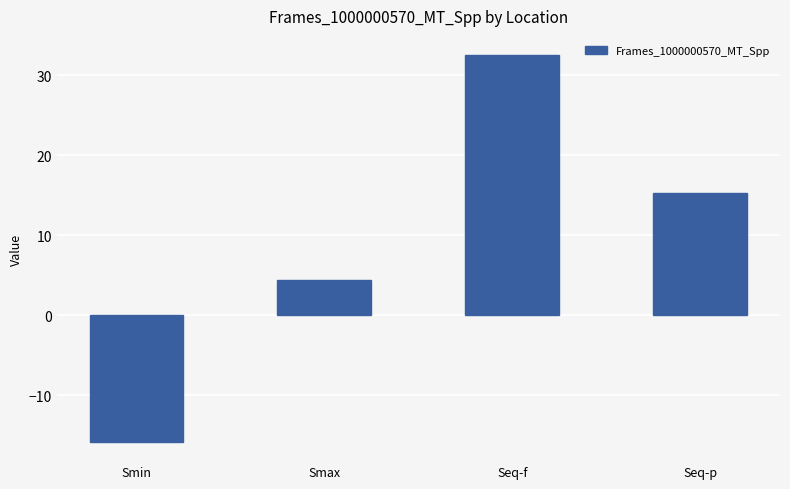

Reading left to right, extract all data points from this chart.

-15.8	4.4	32.5	15.3